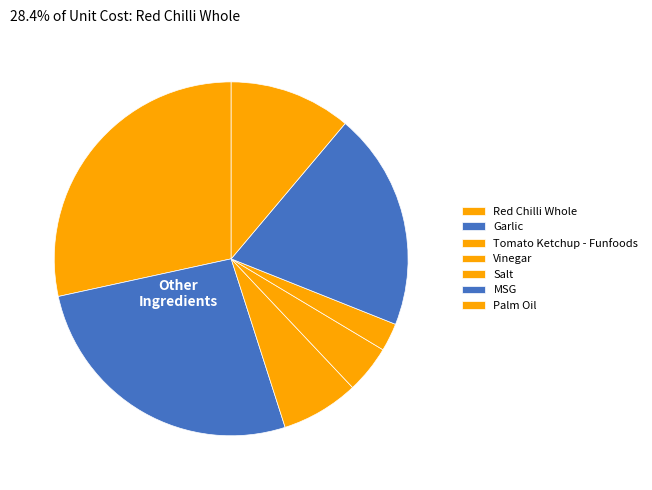

To the nearest percent, what is the combined percentage of Palm Oil and Red Chilli Whole?

40%